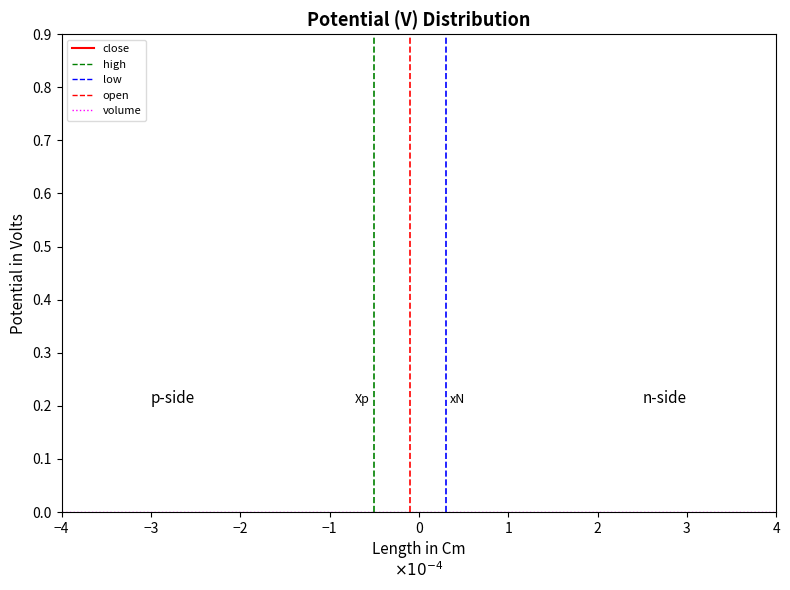

True or false: low has a value of 3.2 at 13.

False